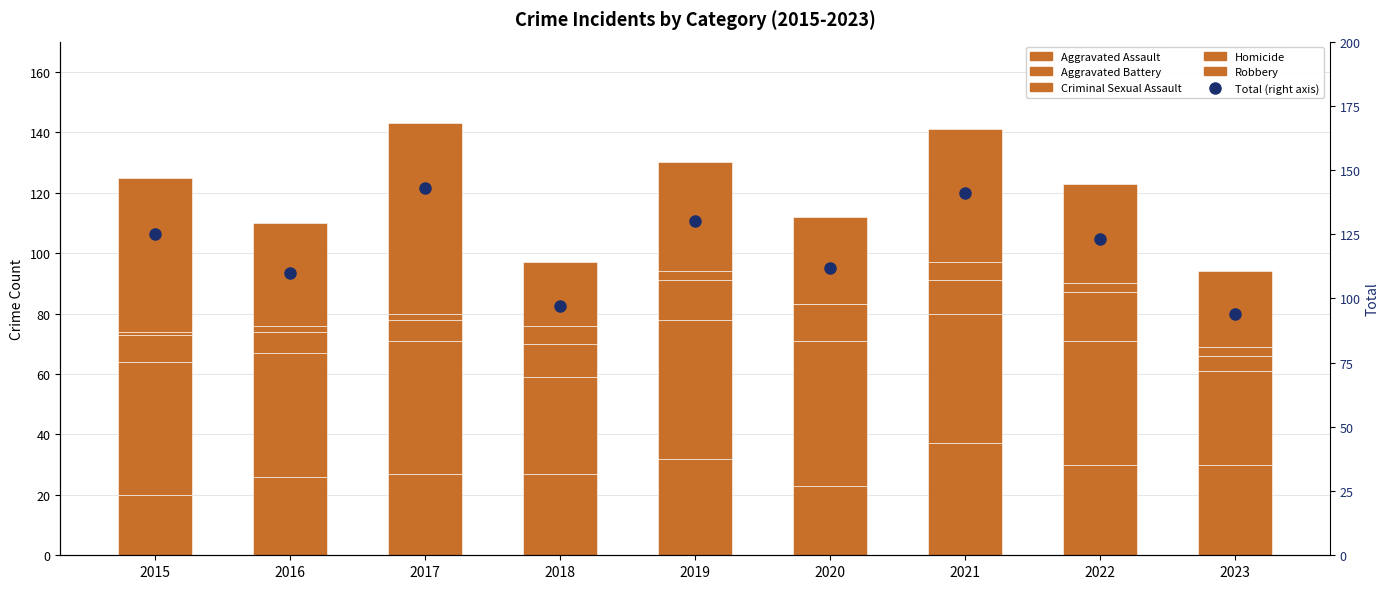

Reading right to left, transcribe all the data shown in this chart.

Aggravated Assault: 30	30	37	23	32	27	27	26	20
Aggravated Battery: 31	41	43	48	46	32	44	41	44
Criminal Sexual Assault: 5	16	11	12	13	11	7	7	9
Homicide: 3	3	6	0	3	6	2	2	1
Robbery: 25	33	44	29	36	21	63	34	51
Total: 94	123	141	112	130	97	143	110	125